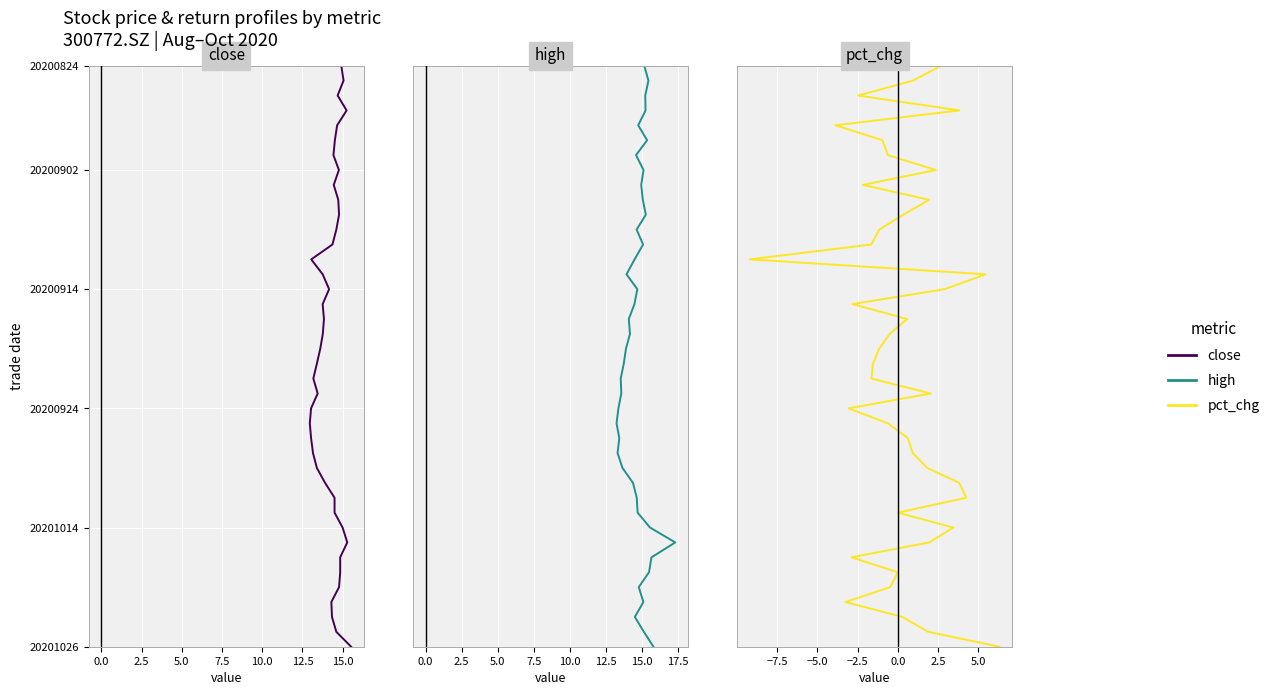

Is the value of close at 37 greater than the value of pct_chg at 12.5?

Yes